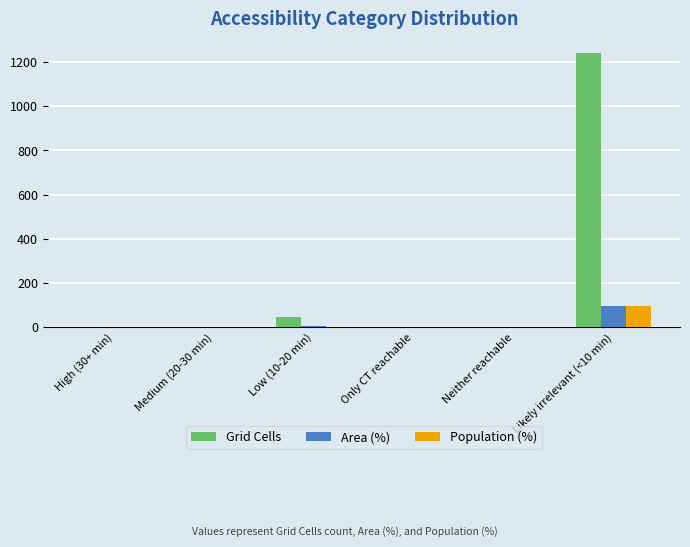

Which category has the highest value across all series?

Likely irrelevant (<10 min)